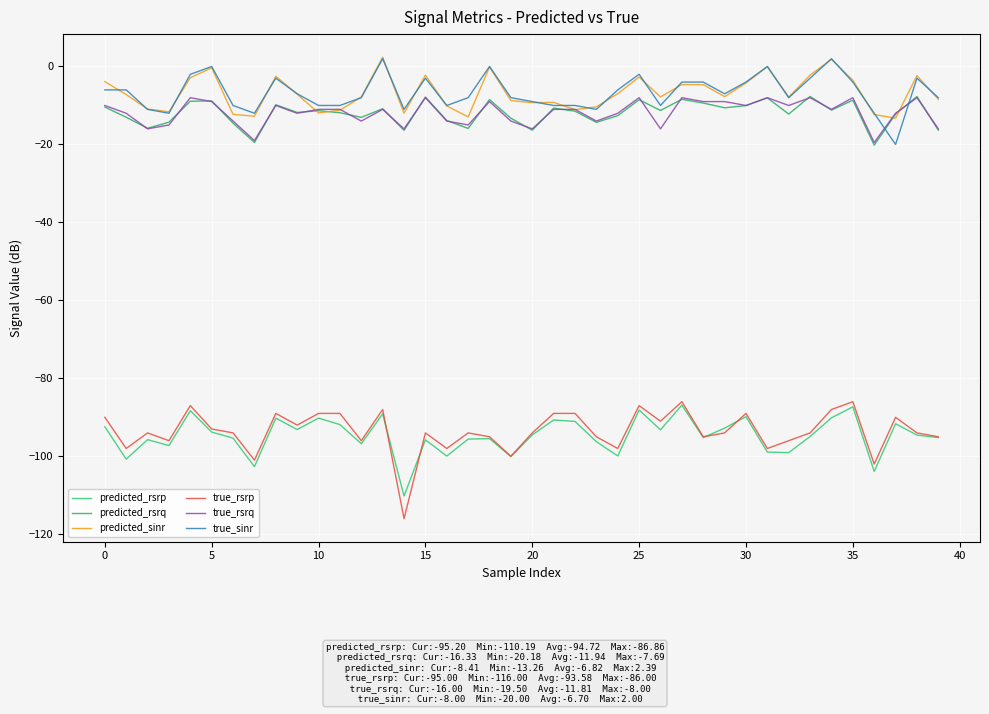

How many intersections are there between true_rsrp and predicted_rsrp?

4